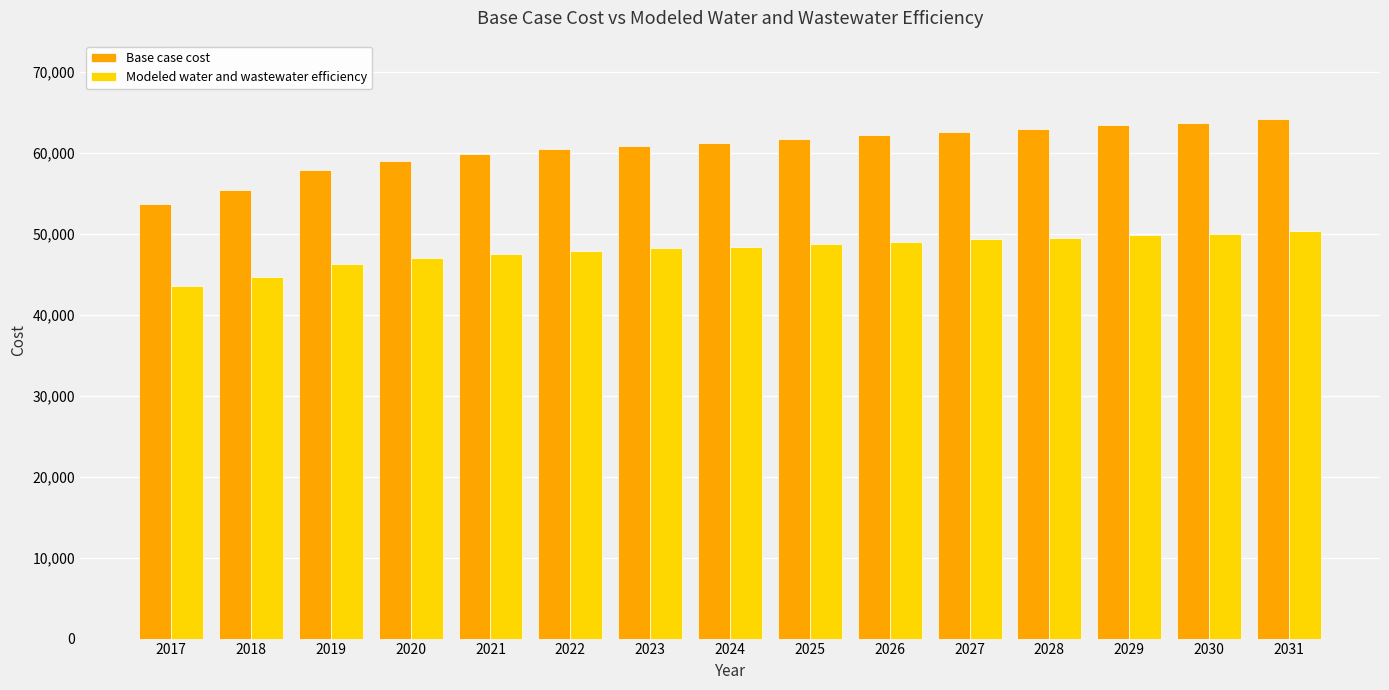

What are all the series names shown in the legend?

Base case cost, Modeled water and wastewater efficiency